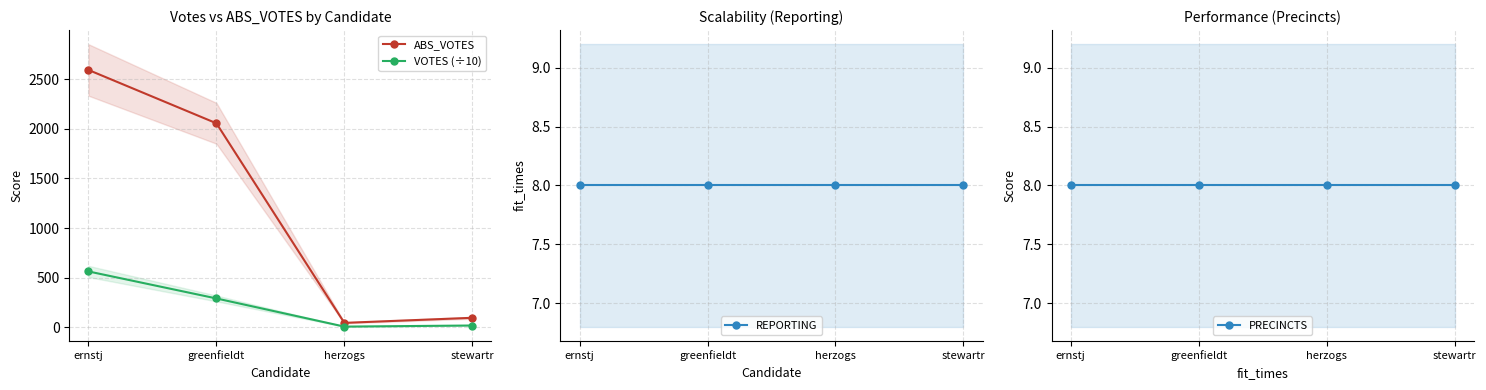

What are all the series names shown in the legend?

ABS_VOTES, VOTES (÷10), REPORTING, PRECINCTS